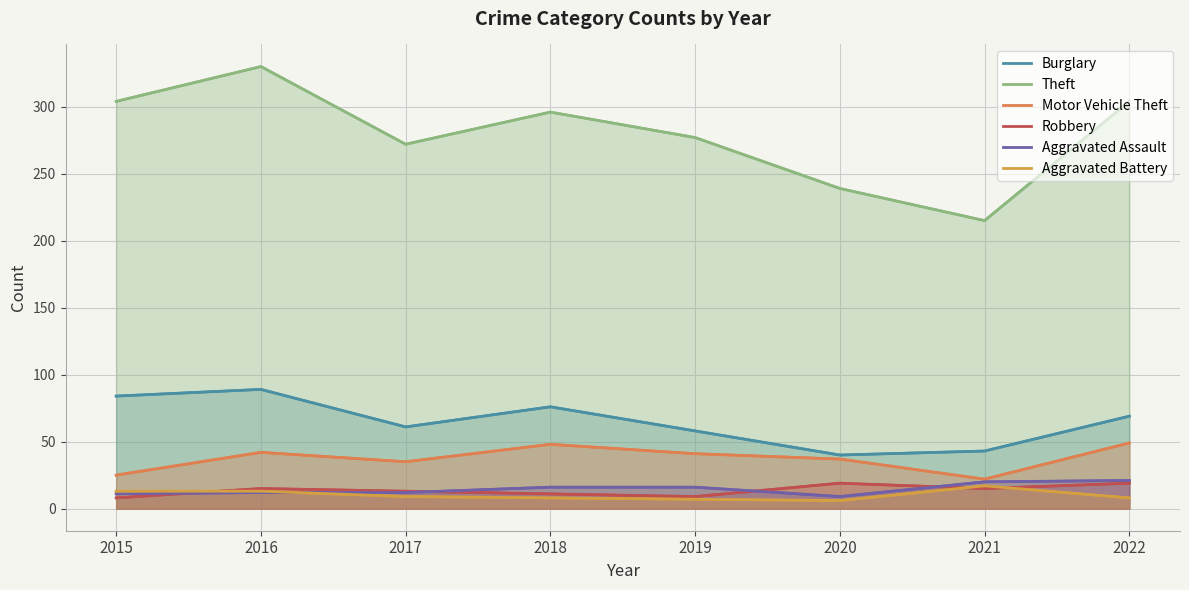

How many intersections are there between Robbery and Aggravated Assault?

4